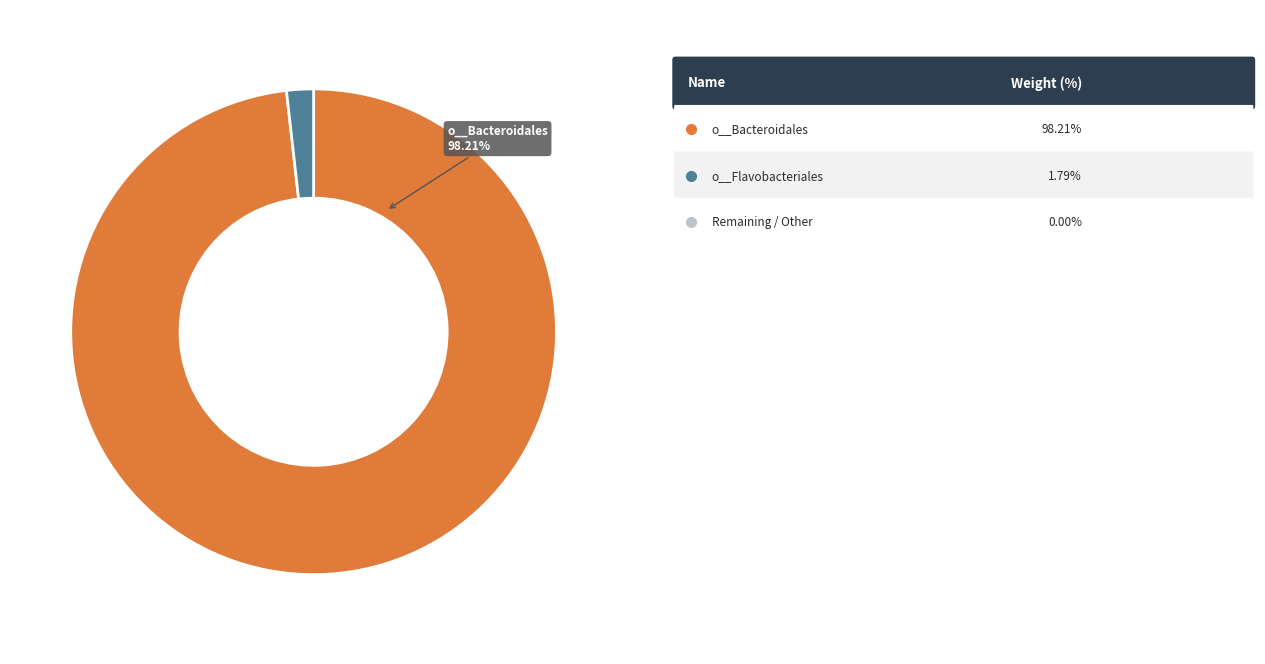

Does any single category account for the majority?

Yes